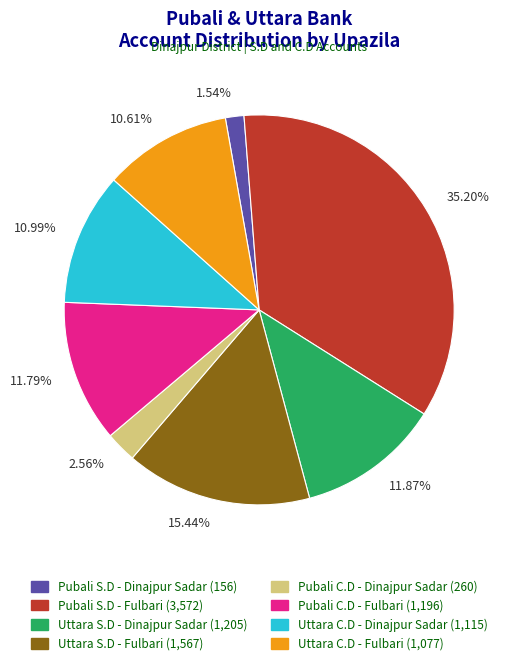

Approximately how many times larger is the value at 10.61% compared to 11.79%?

0.9